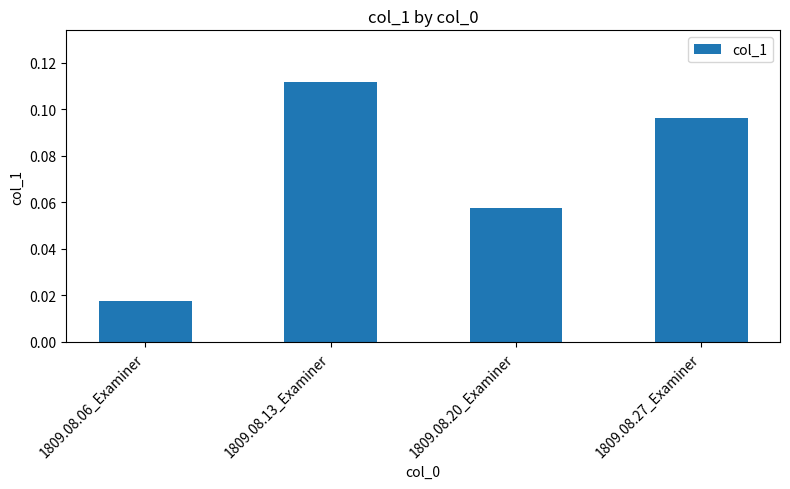

What is the sum of all values?

0.3